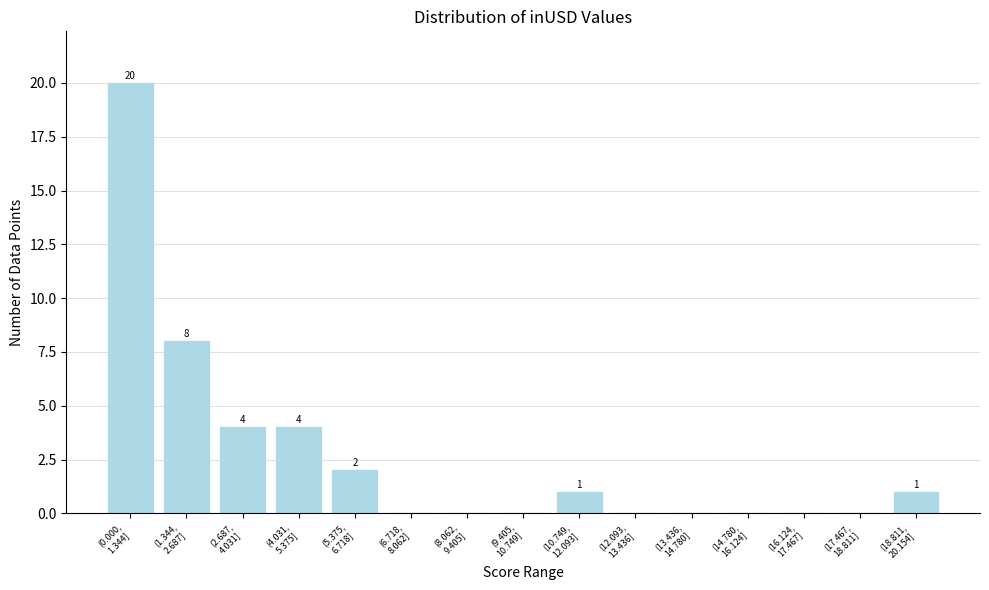

What is the sum of all values?

40